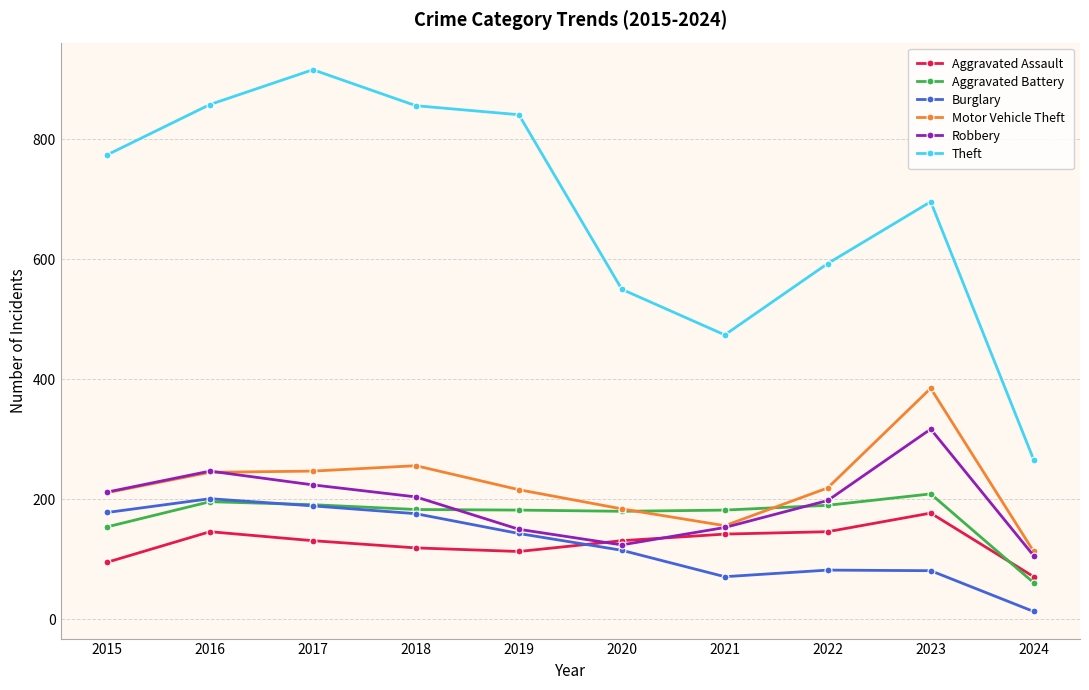

What value does the Motor Vehicle Theft series have at 2022, to the nearest 10?

220